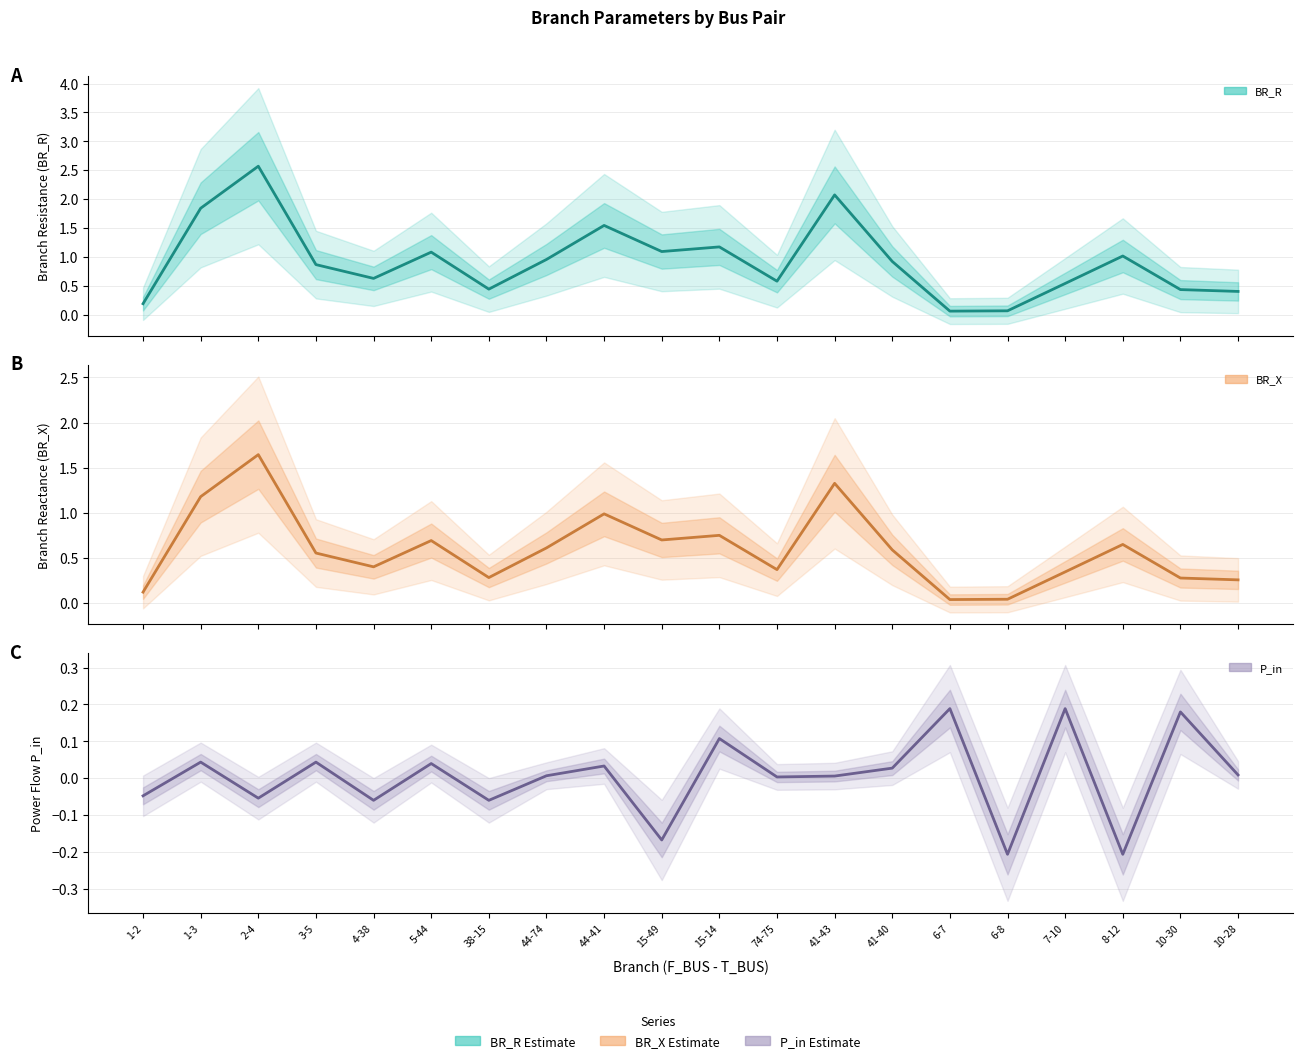

Does the chart have visible grid lines?

Yes